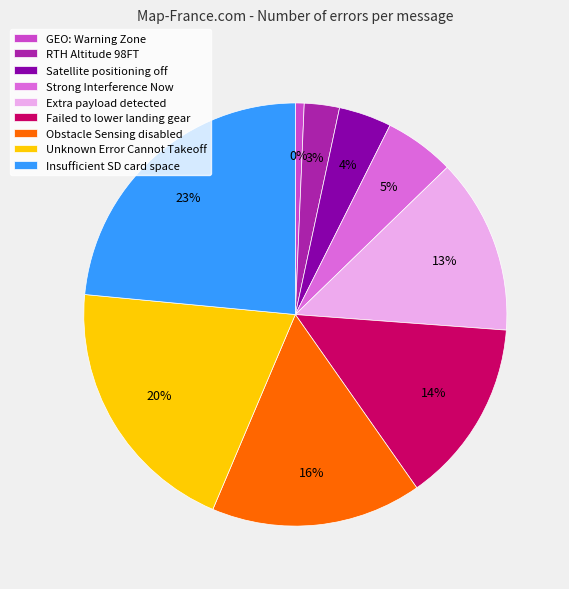

To the nearest percent, what is the difference between the Insufficient SD card space and Obstacle Sensing disabled slice percentages?

7%